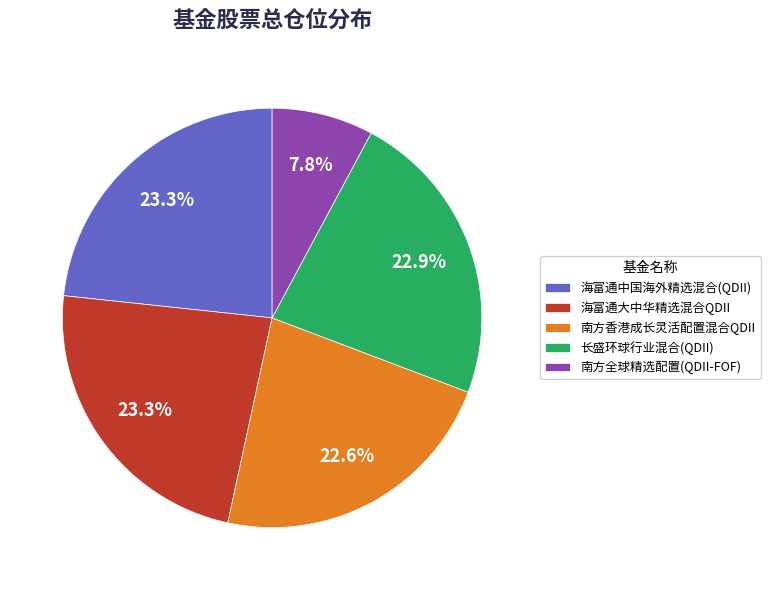

How much of the chart is everything except 南方香港成长灵活配置混合QDII?

77.4%